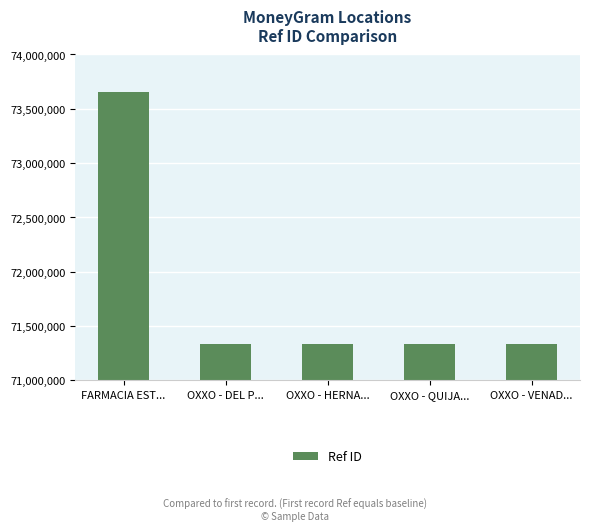

How many series are shown in this chart?

1